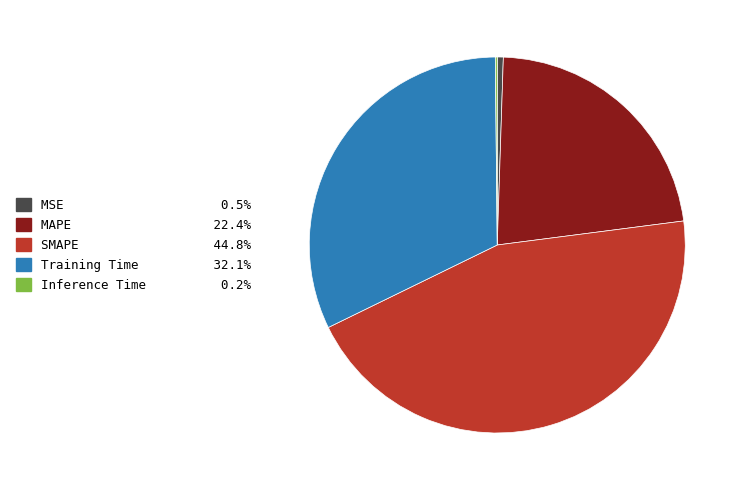

Which category has the biggest portion of the pie?

SMAPE